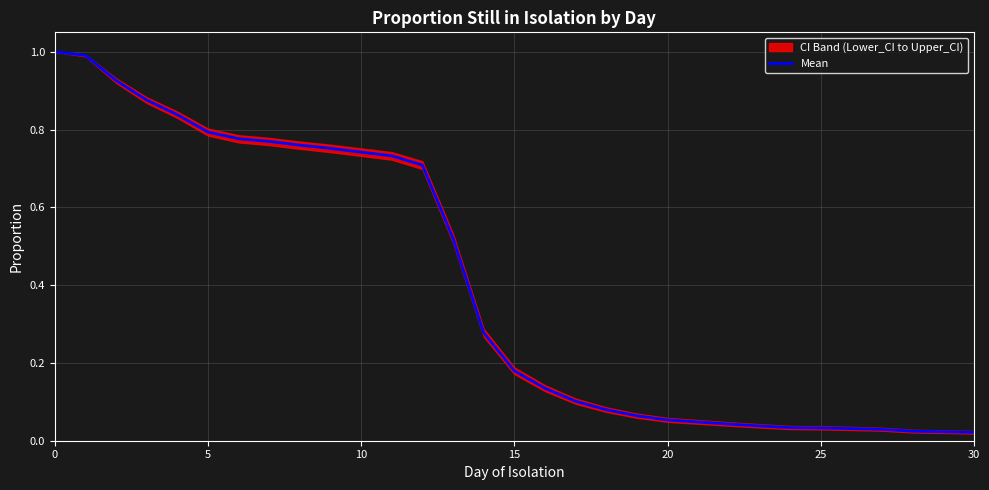

The value at 17 is 0.0. True or false?

False